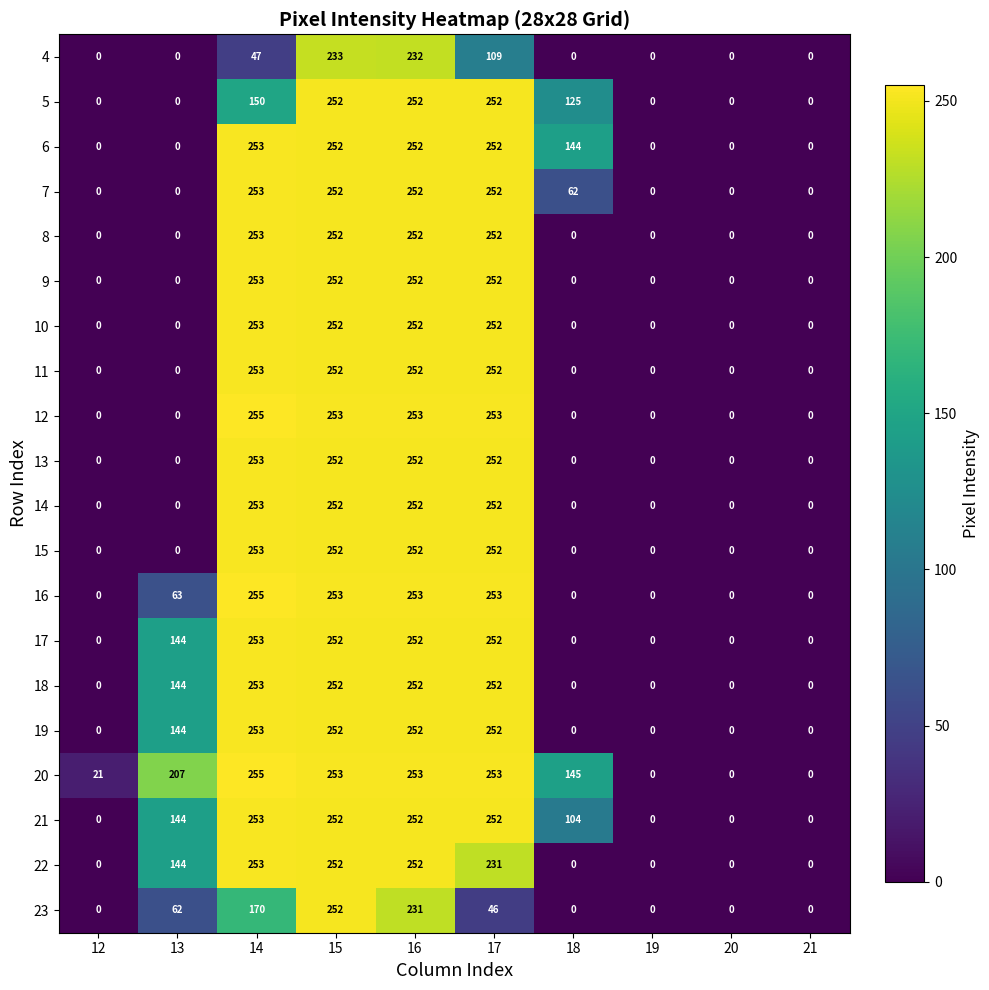

True or false: 10 has a value of 174 at 14.

False